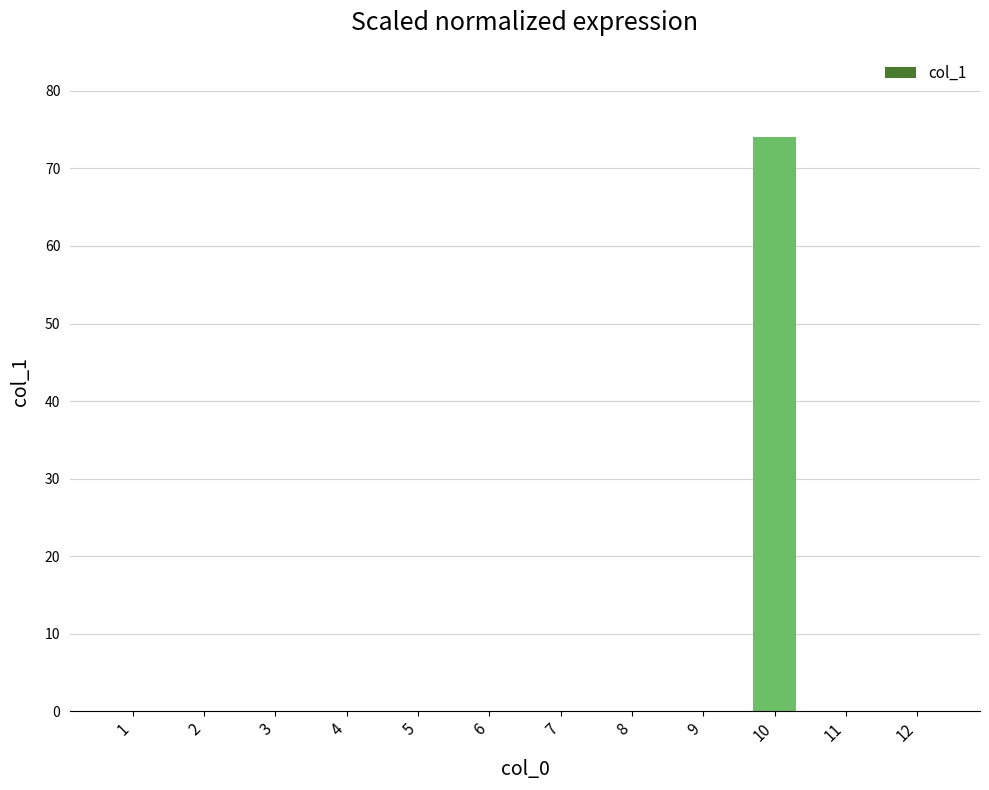

What is the maximum value shown in the chart?

74.1